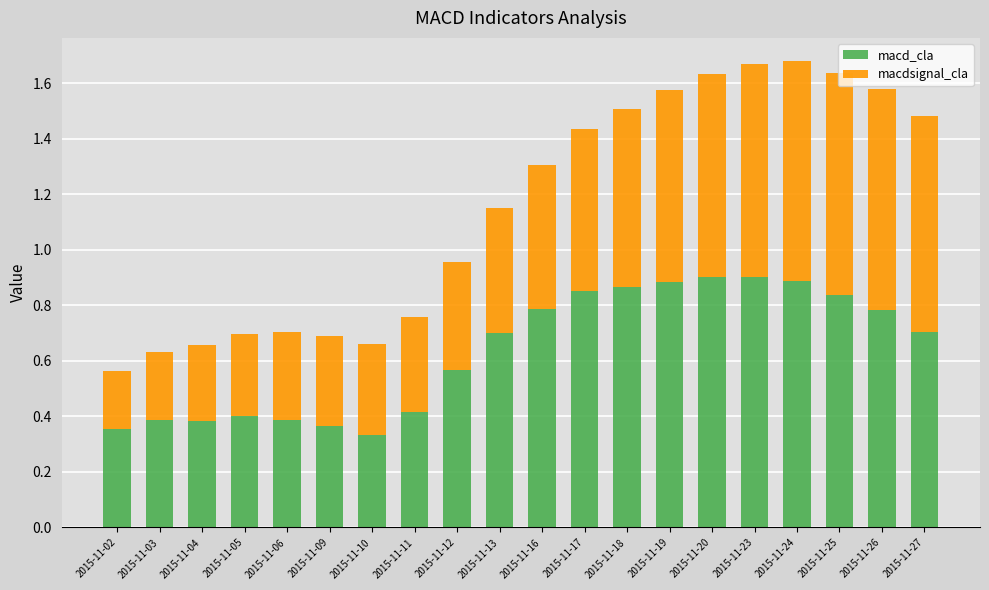

Count the macd_cla values in the range 0 to 1.

20